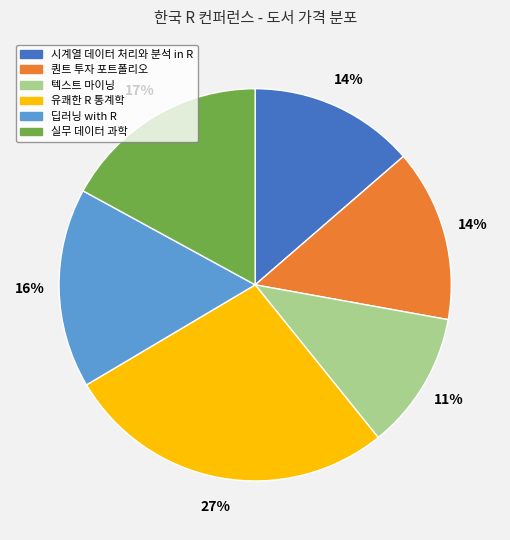

Is there any slice that represents more than half of the pie?

No